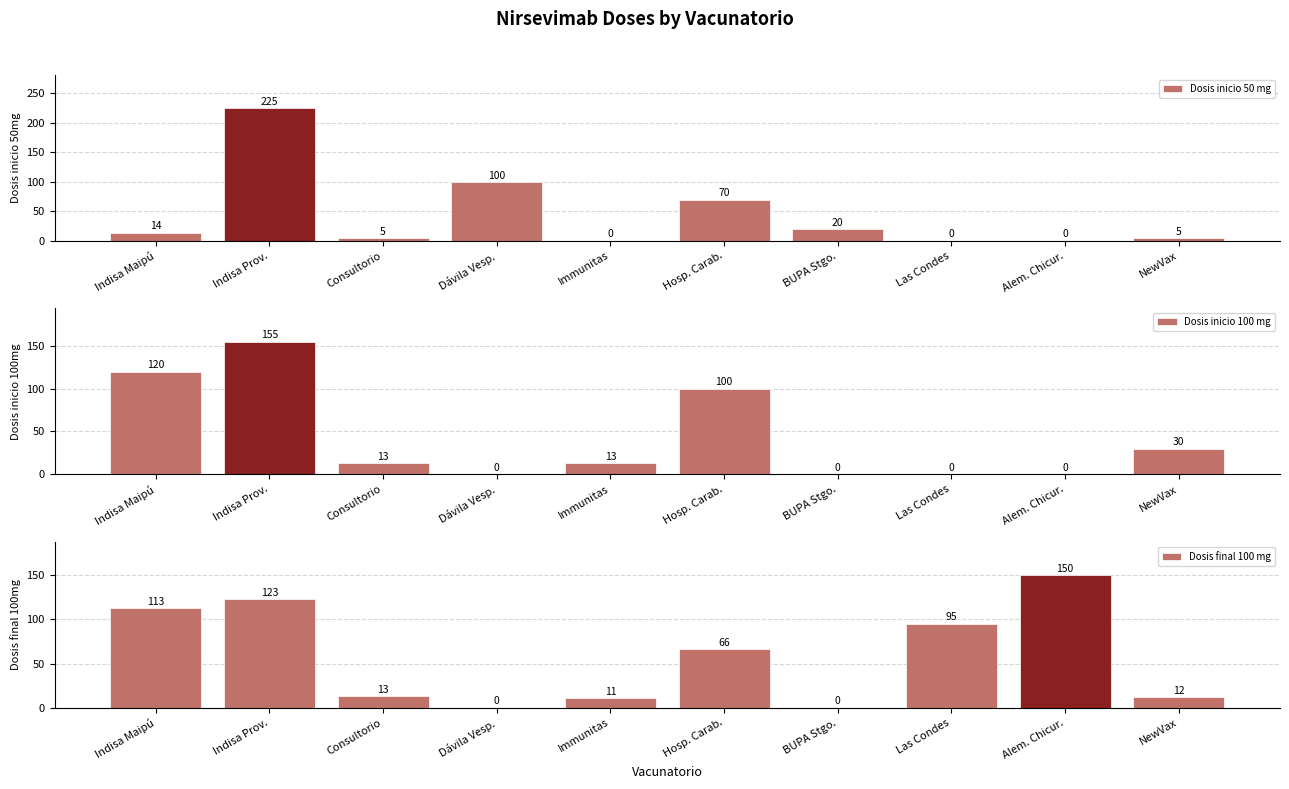

Reading right to left, what are all the values shown in this chart?

Dosis inicio 50 mg: NewVax=5	Alem. Chicur.=0	Las Condes=0	BUPA Stgo.=20	Hosp. Carab.=70	Immunitas=0	Dávila Vesp.=100	Consultorio=5	Indisa Prov.=225	Indisa Maipú=14
Dosis inicio 100 mg: NewVax=30	Alem. Chicur.=0	Las Condes=0	BUPA Stgo.=0	Hosp. Carab.=100	Immunitas=13	Dávila Vesp.=0	Consultorio=13	Indisa Prov.=155	Indisa Maipú=120
Dosis final 100 mg: NewVax=12	Alem. Chicur.=150	Las Condes=95	BUPA Stgo.=0	Hosp. Carab.=66	Immunitas=11	Dávila Vesp.=0	Consultorio=13	Indisa Prov.=123	Indisa Maipú=113